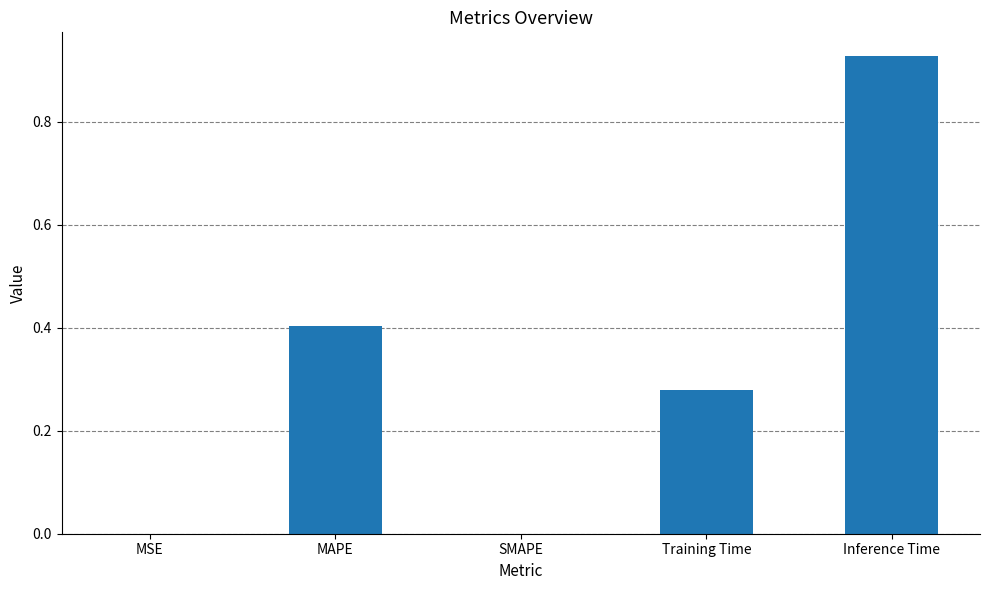

The value at Training Time is 0.1. True or false?

False